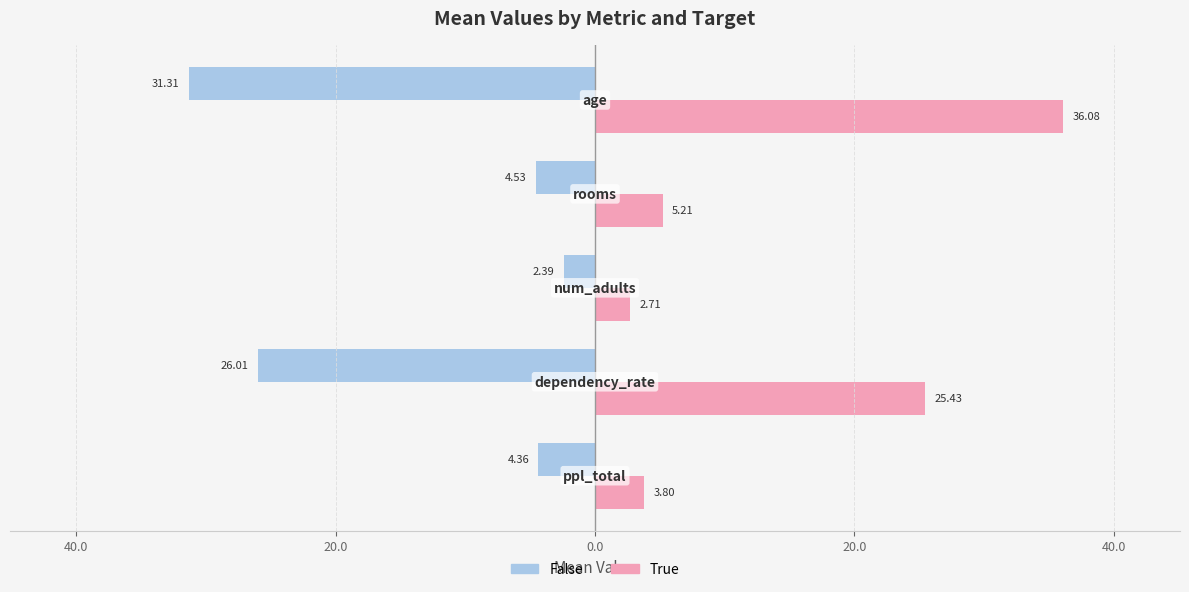

What is the minimum value shown in the chart?

-31.3